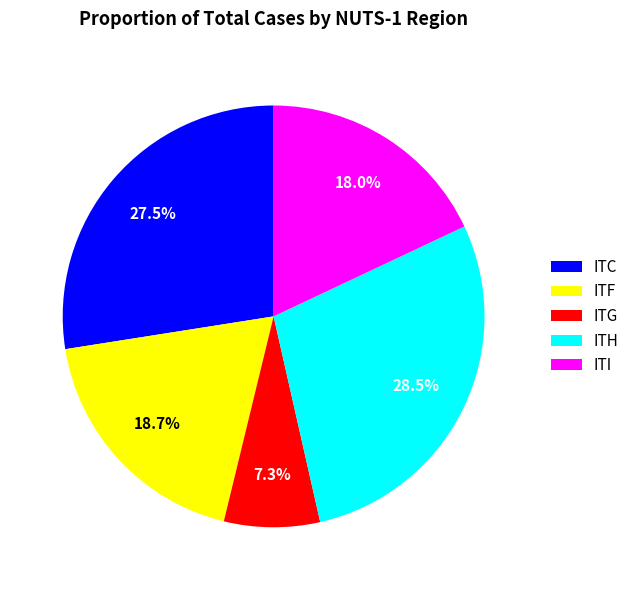

Is there any slice that represents more than half of the pie?

No